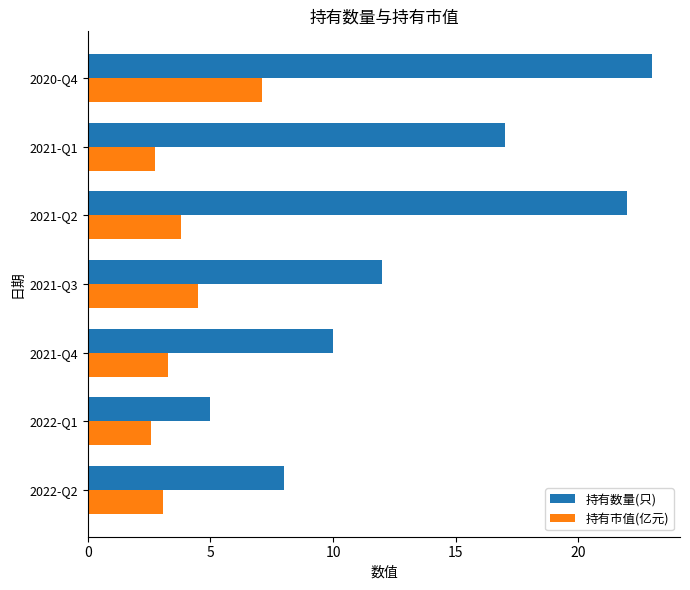

What are all the series names shown in the legend?

持有数量(只), 持有市值(亿元)